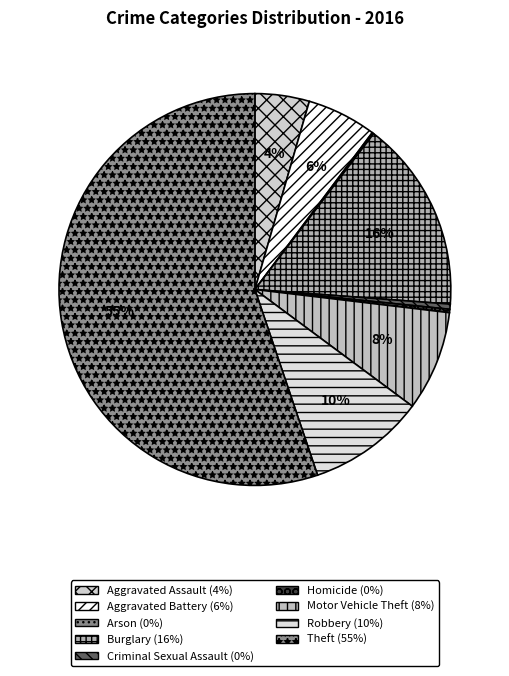

What is the smallest slice in the pie chart?

Arson